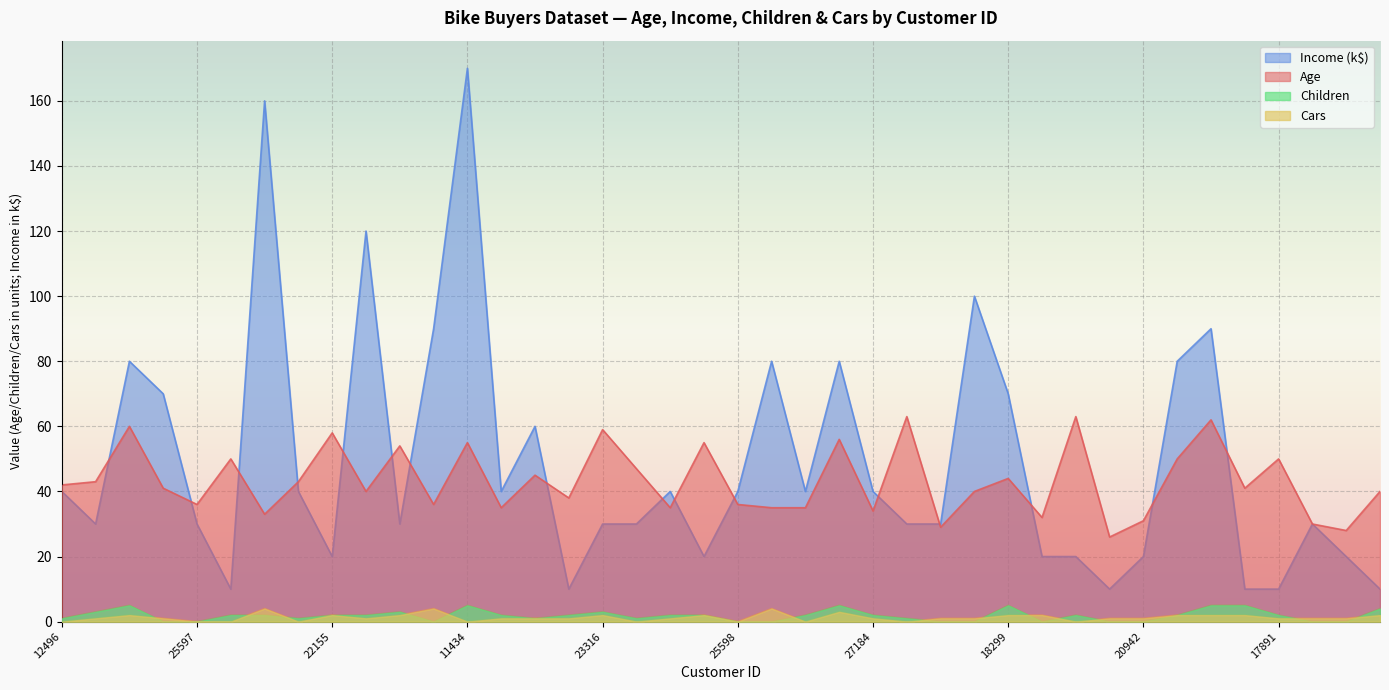

How many interior local peaks does the Income series have?

11